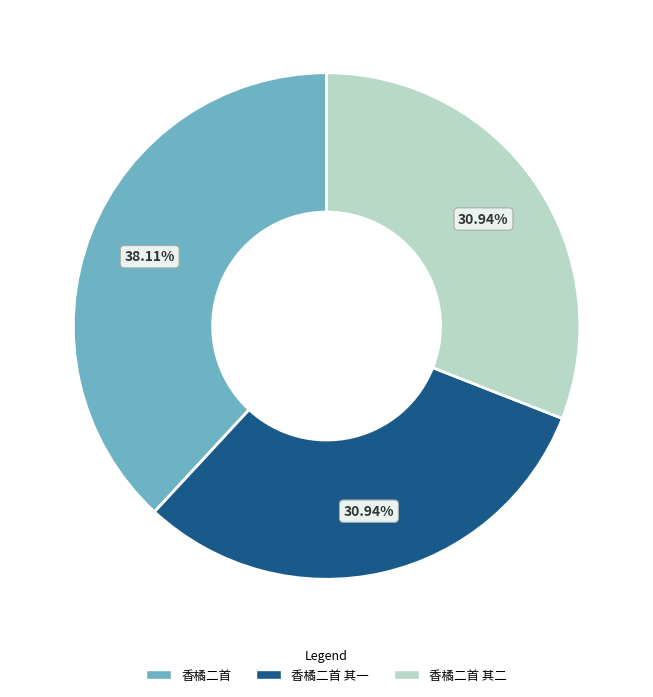

What is the ratio of the value at 香橘二首 to the value at 香橘二首 其二?

1.2